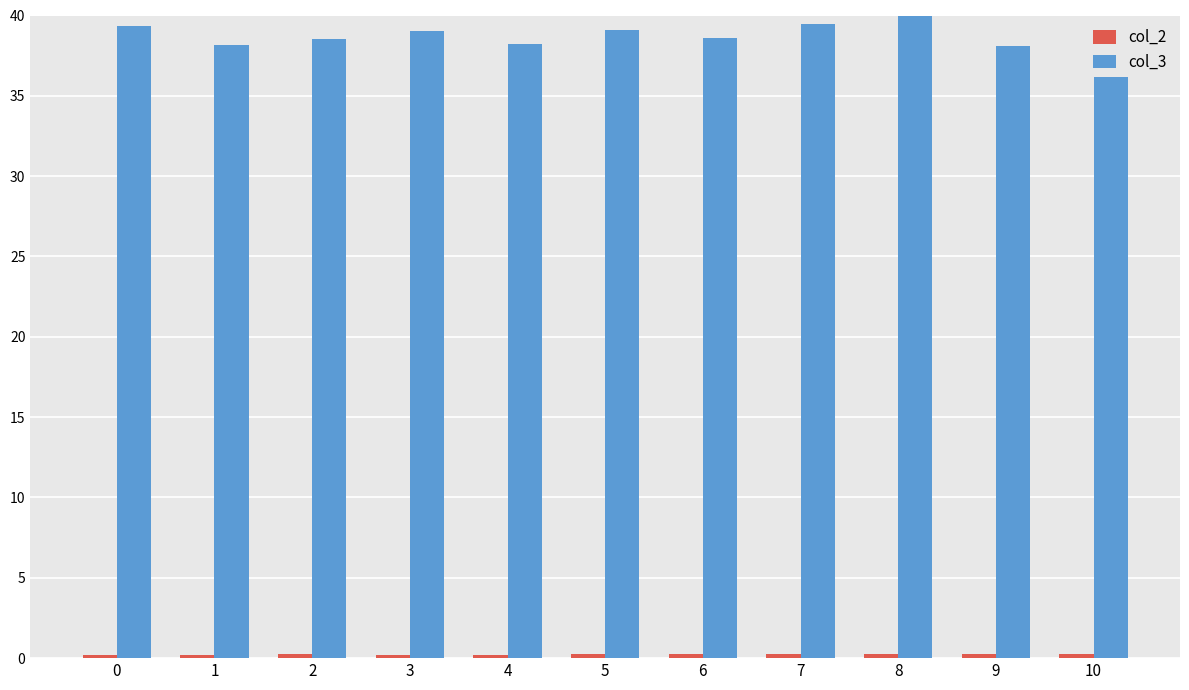

Which series has the largest total across all categories?

col_3